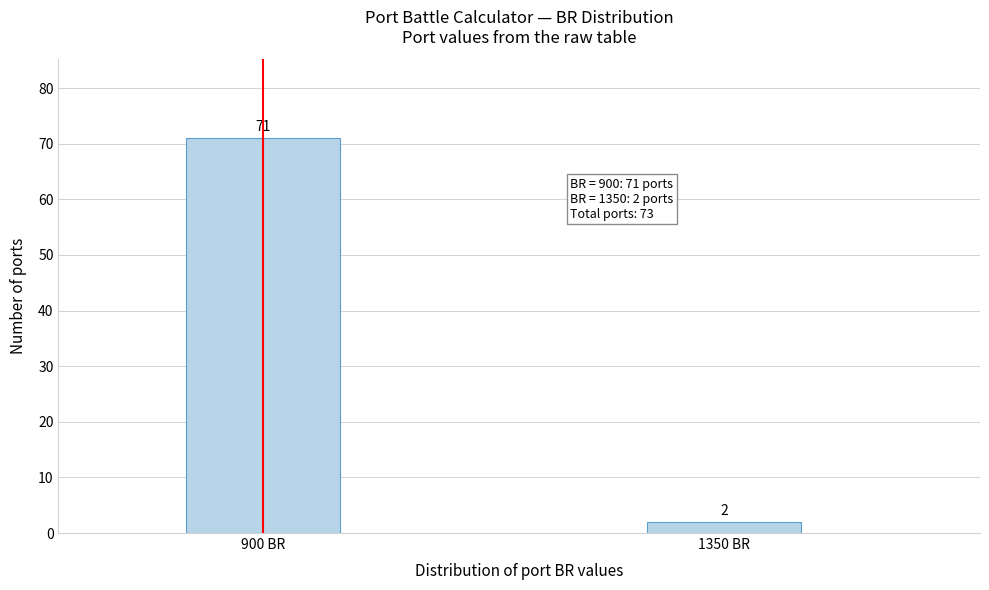

Reading left to right, transcribe all the data shown in this chart.

71	2